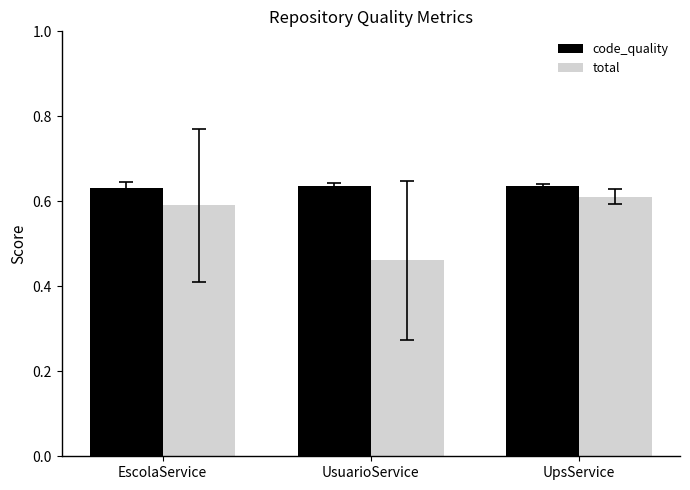

At which label is total closest to 0?

UsuarioService